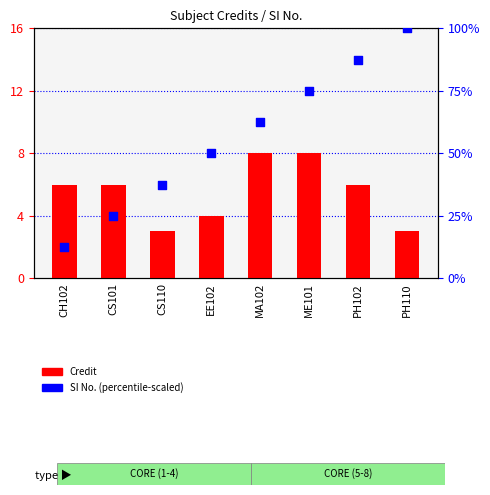

Which series reaches the minimum Y coordinate?

Credit